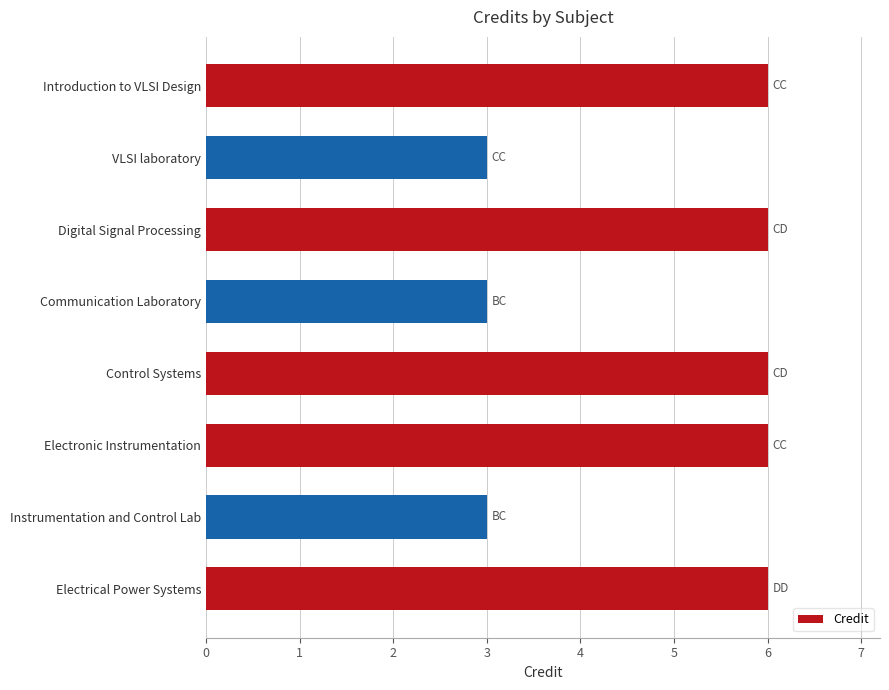

The value at Electrical Power Systems is 9. True or false?

False